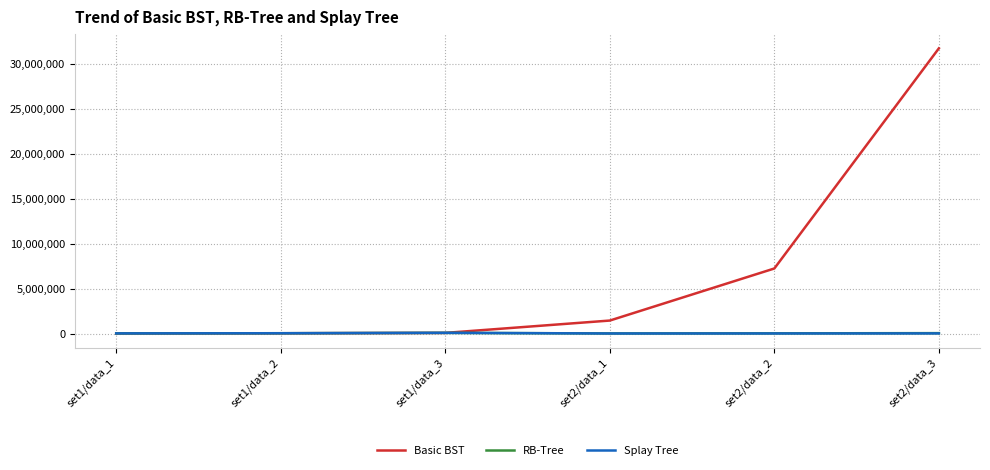

What is the smallest value displayed?

3063